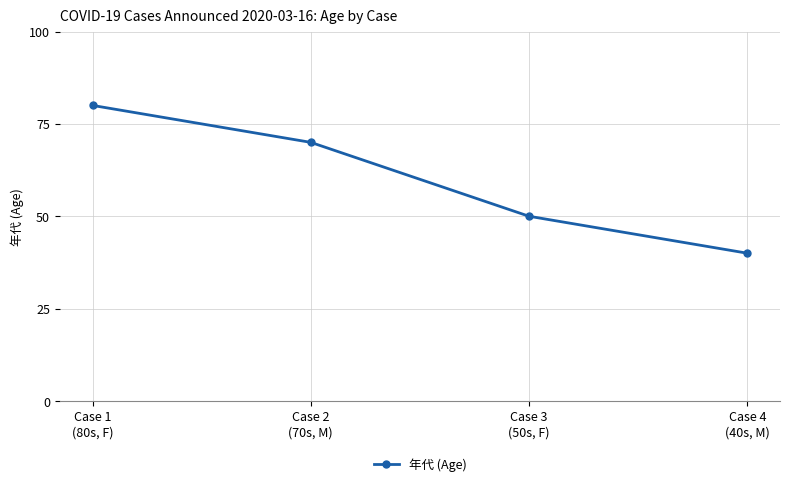

List the labels in order of value, smallest first.

Case 4
(40s, M), Case 3
(50s, F), Case 2
(70s, M), Case 1
(80s, F)